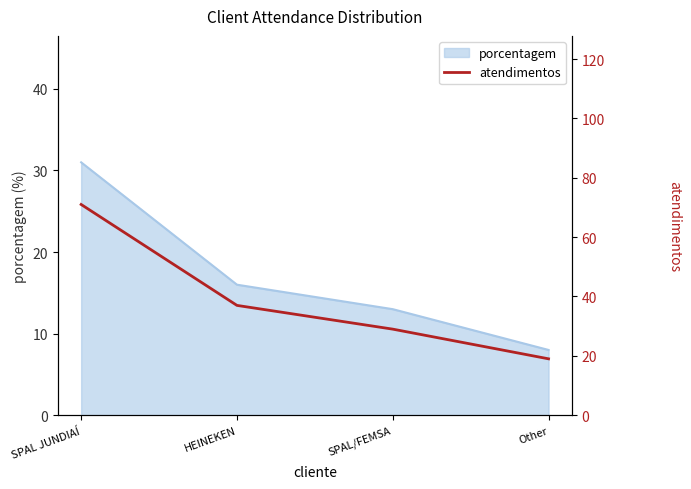

Reading left to right, extract all data points from this chart.

SPAL JUNDIAÍ=71	HEINEKEN=37	SPAL/FEMSA=29	Other=19